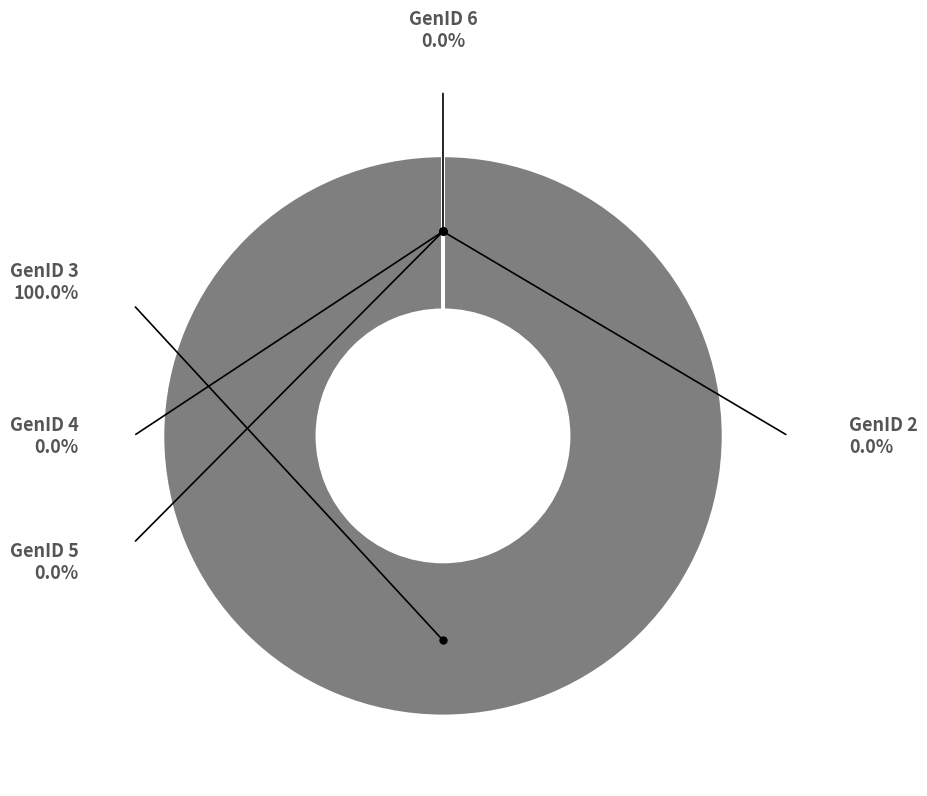

What percentage is the GenID 3 slice, to the nearest percent?

100%